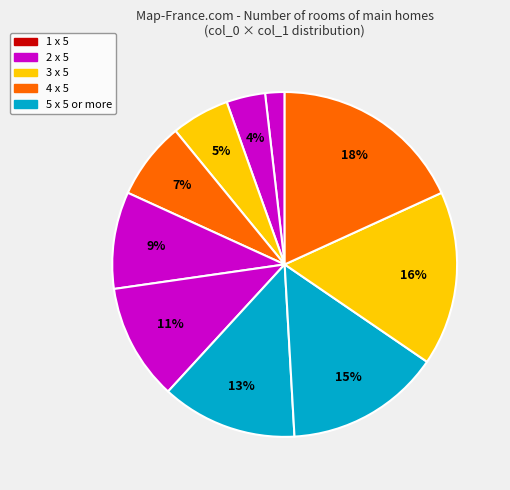

How many segments does this pie chart have?

10